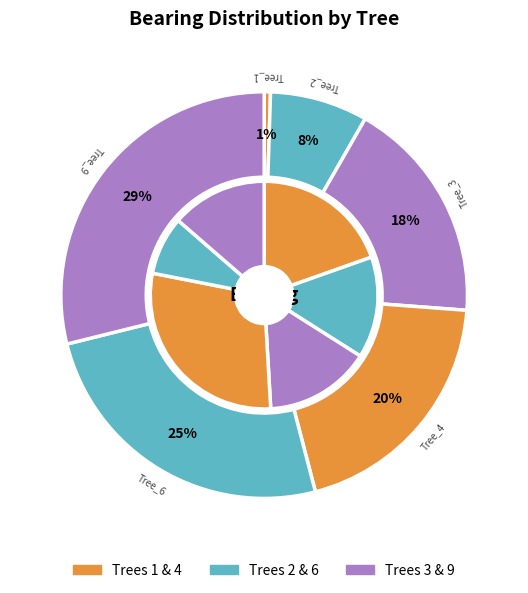

How many segments does this pie chart have?

6